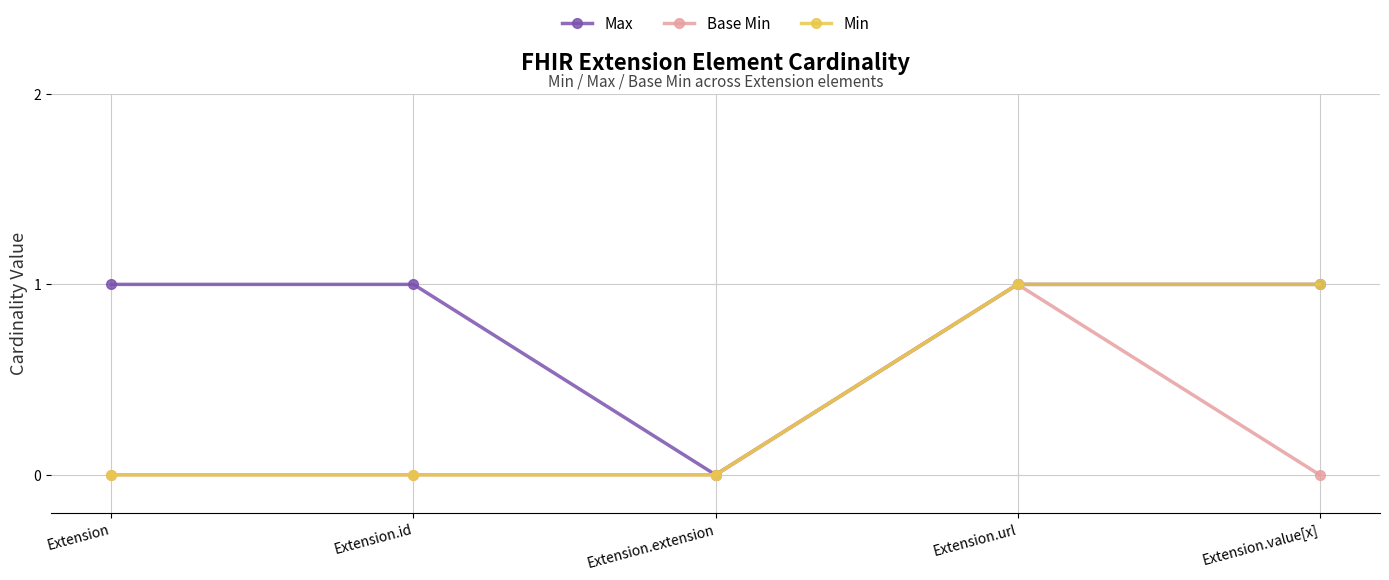

What position from the right is Extension.url?

2